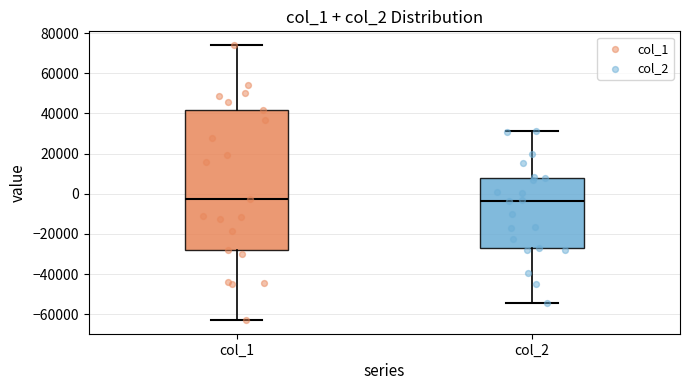

Comparing the boxes themselves (not the whiskers), which one is the tallest?

col_1